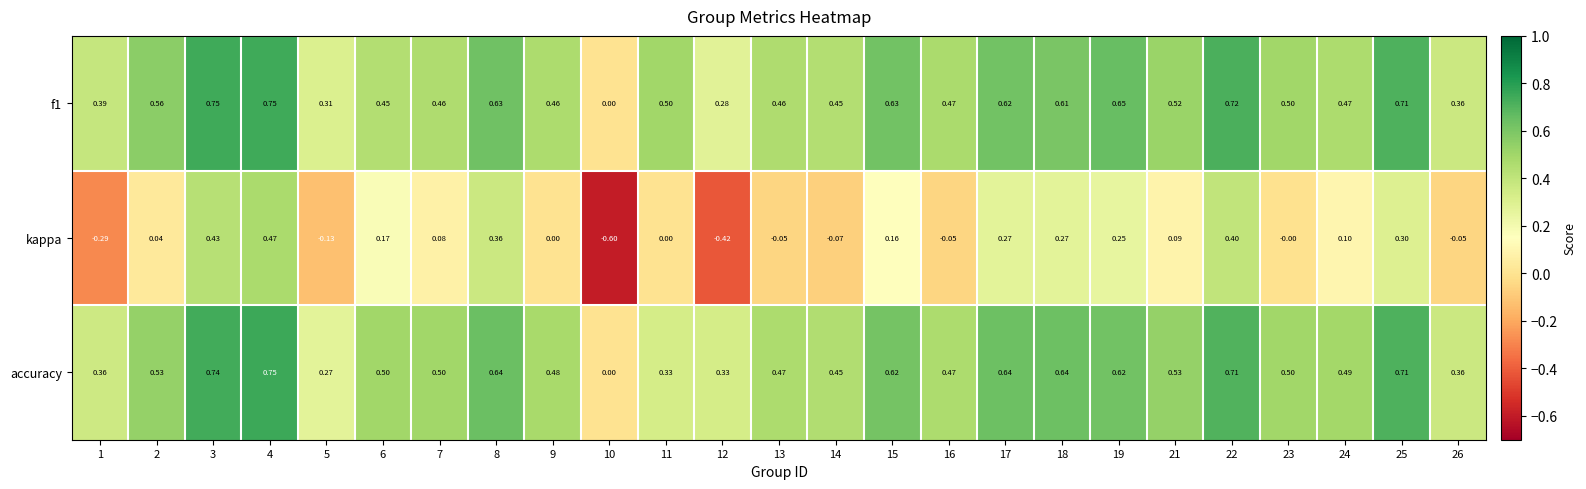

Which series has the widest spread of values?

kappa